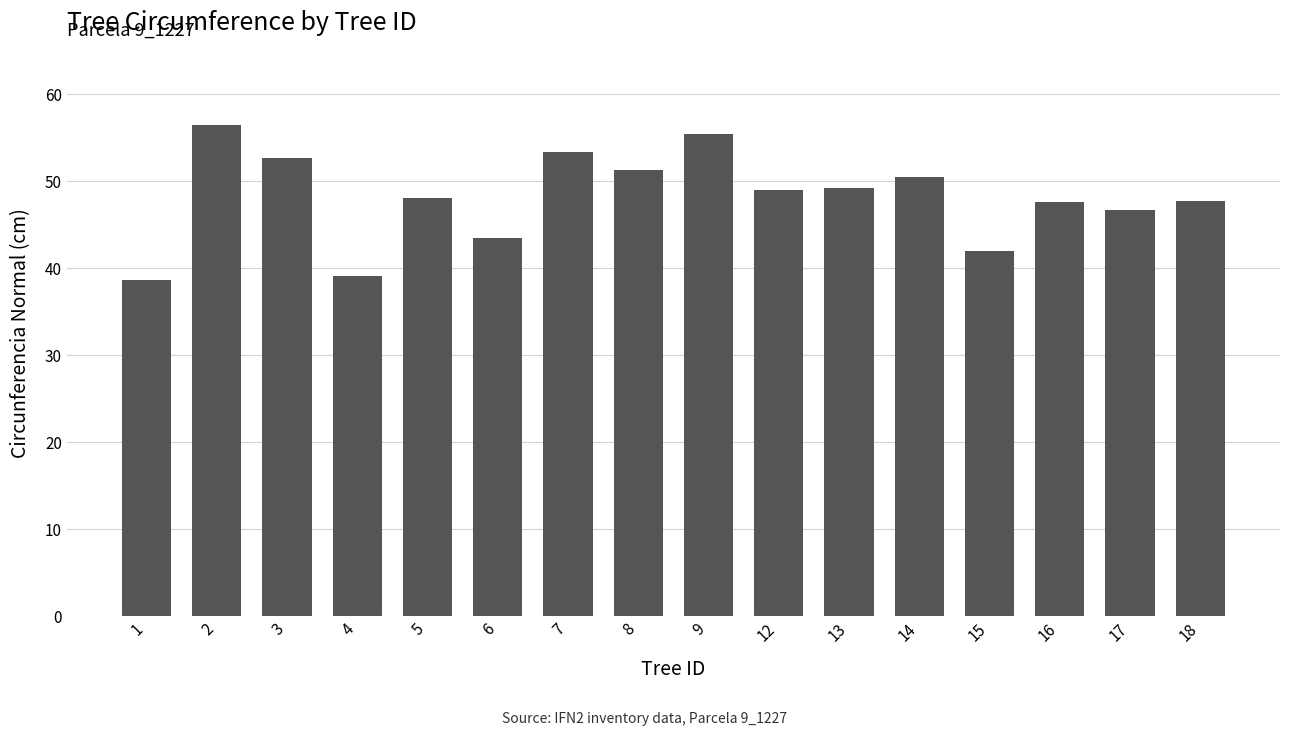

Which category has the highest value across all series?

2